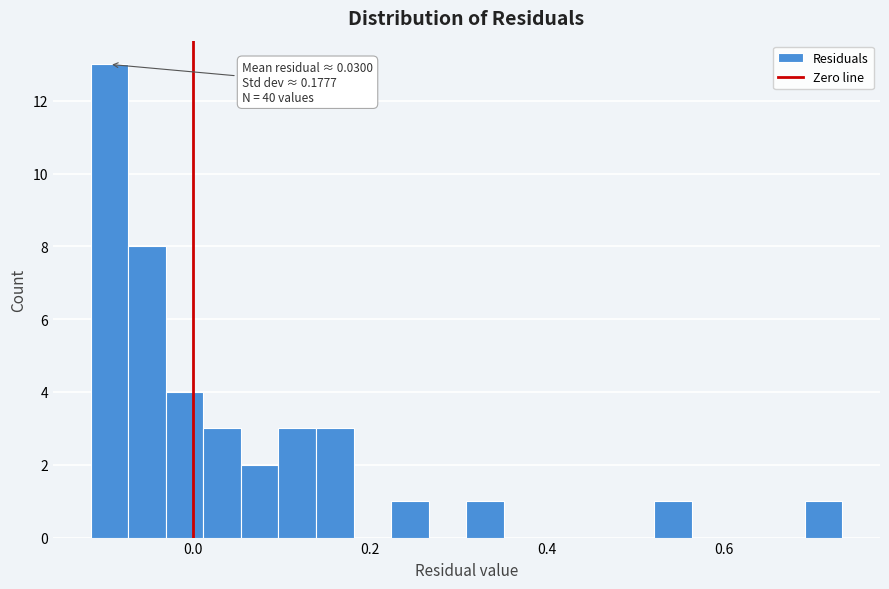

Read against the x-axis, roughly where is the centre of the tallest bar?

-0.10